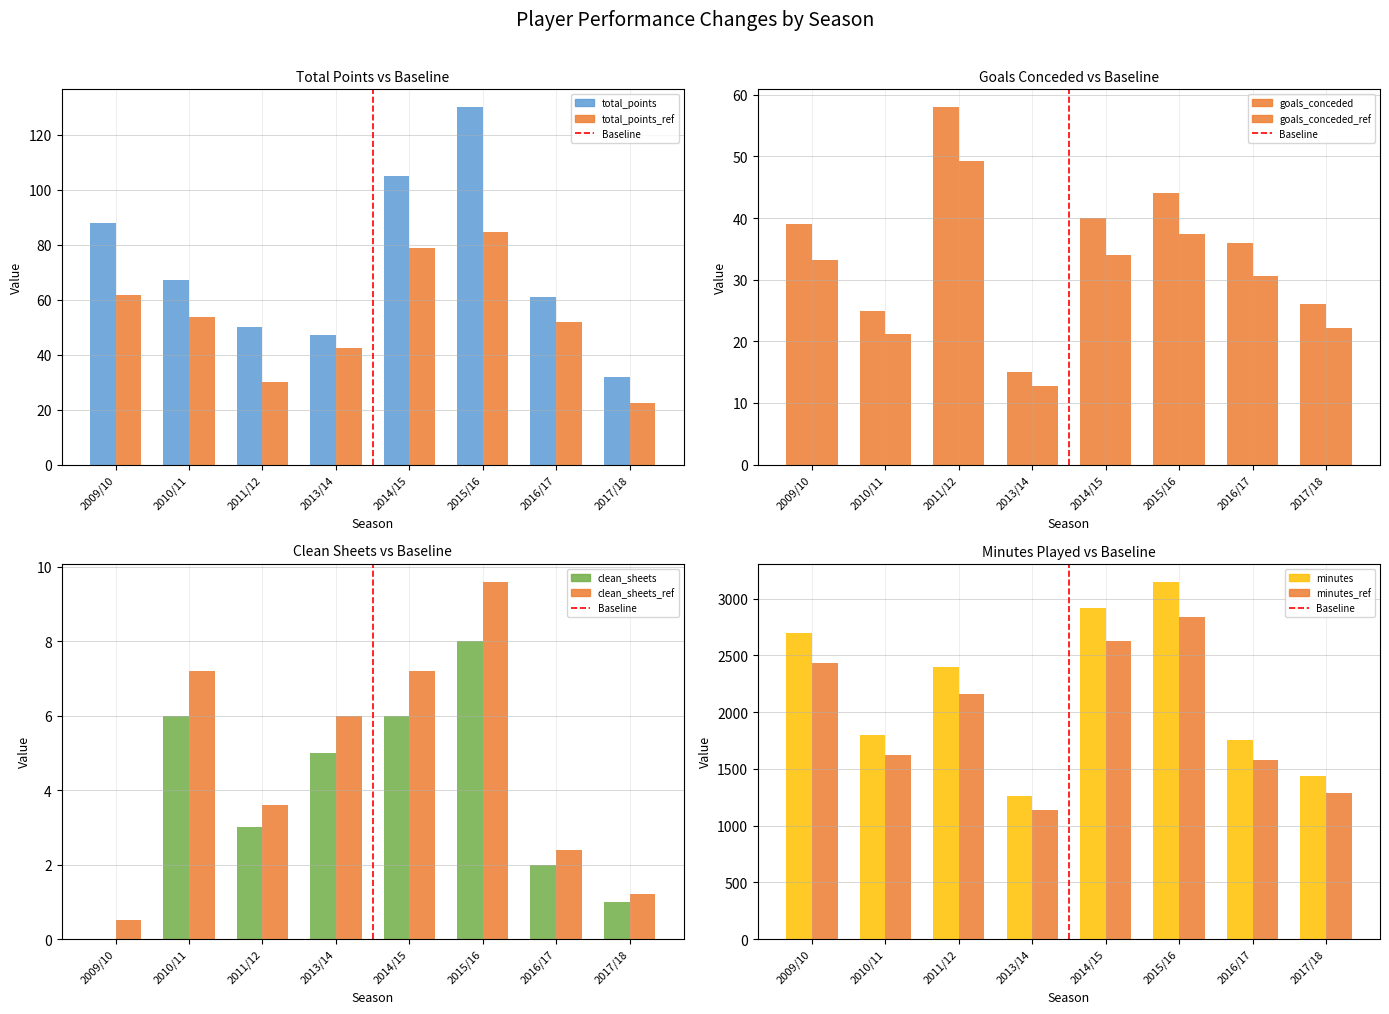

Where does the clean_sheets series first go above 5?

2010/11